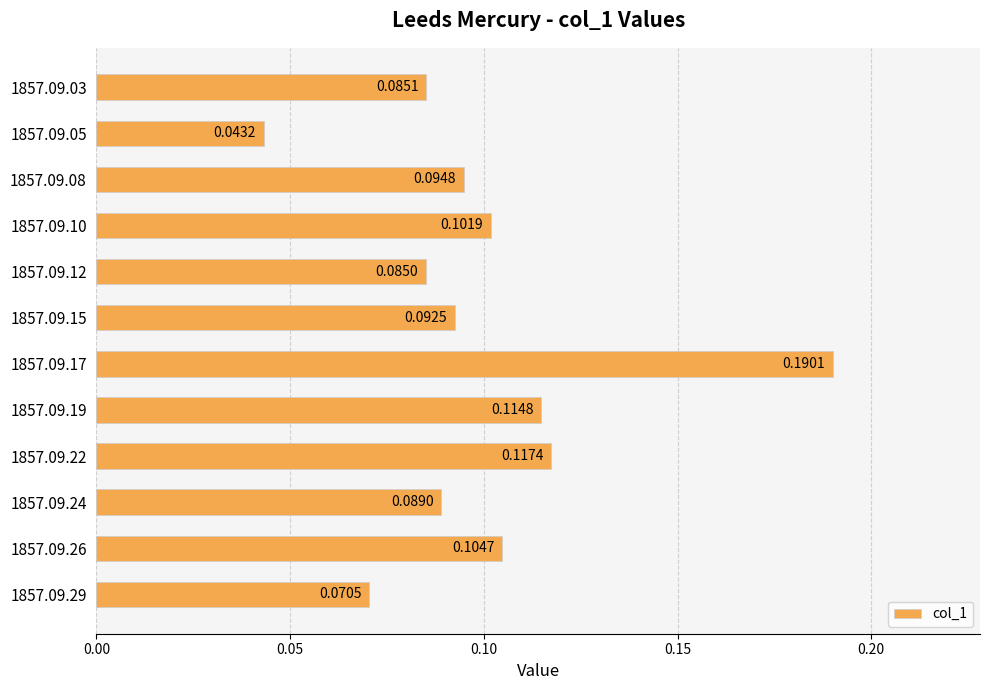

List the labels in order of value, largest first.

1857.09.17, 1857.09.22, 1857.09.19, 1857.09.26, 1857.09.10, 1857.09.08, 1857.09.15, 1857.09.24, 1857.09.03, 1857.09.12, 1857.09.29, 1857.09.05